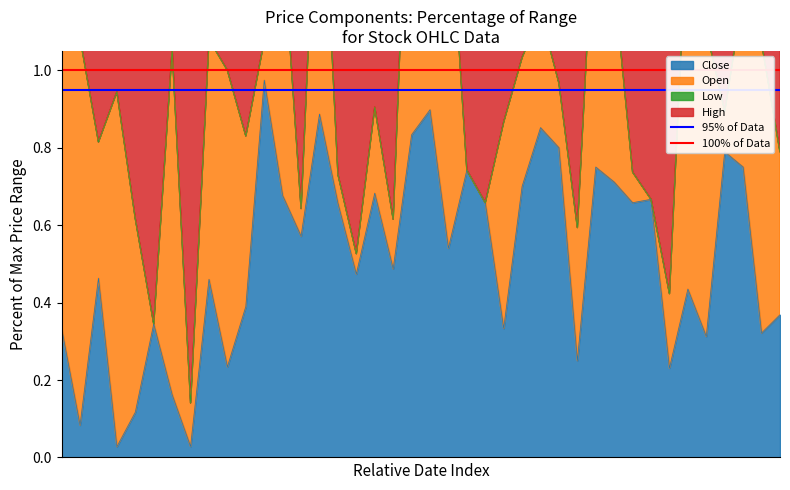

How many lines are shown in the chart?

2